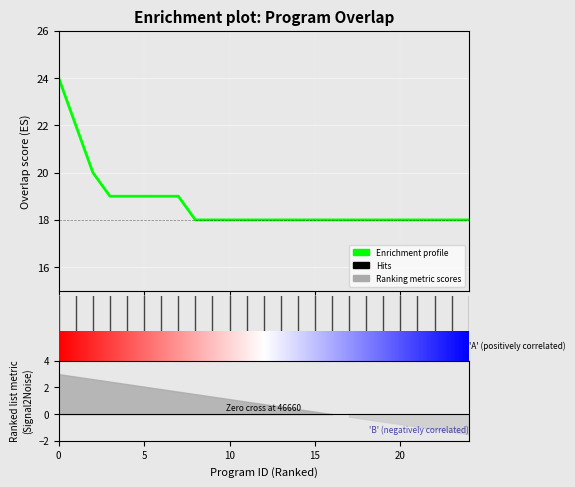

The chart shows a value of 18 at 71648. True or false?

True